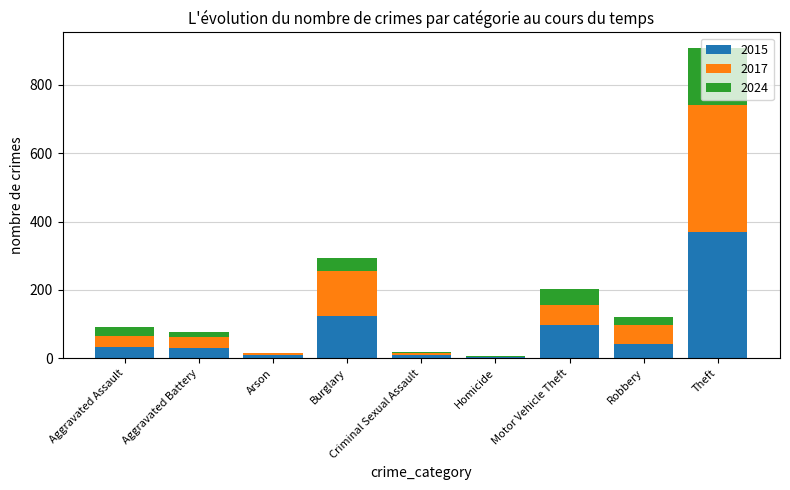

What is the sum of all 2015 values?

713